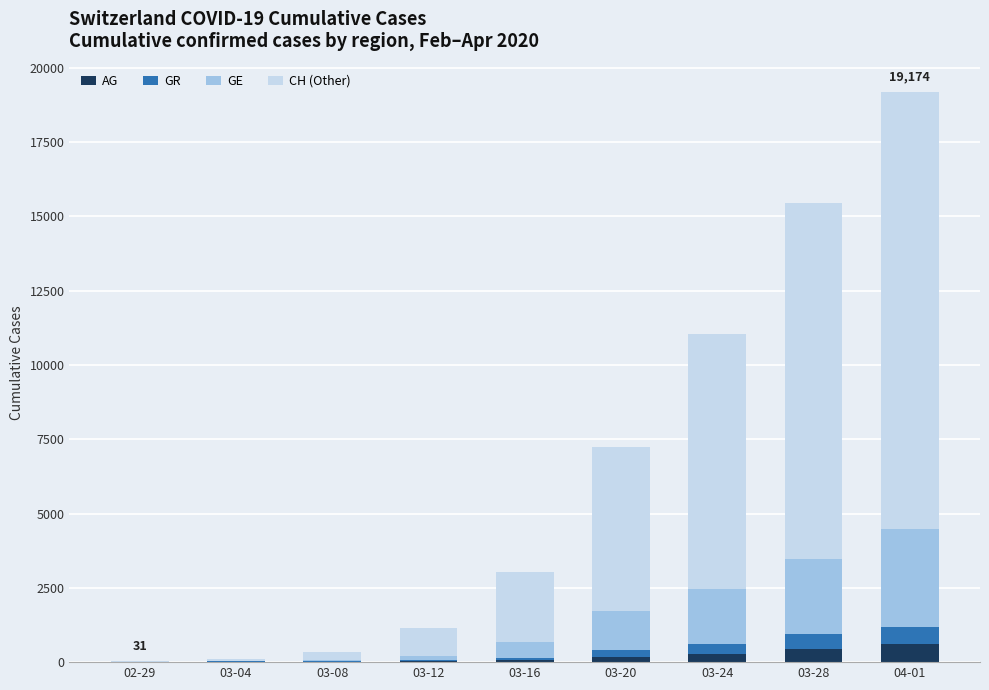

At which category is the sum across all series the highest?

04-01